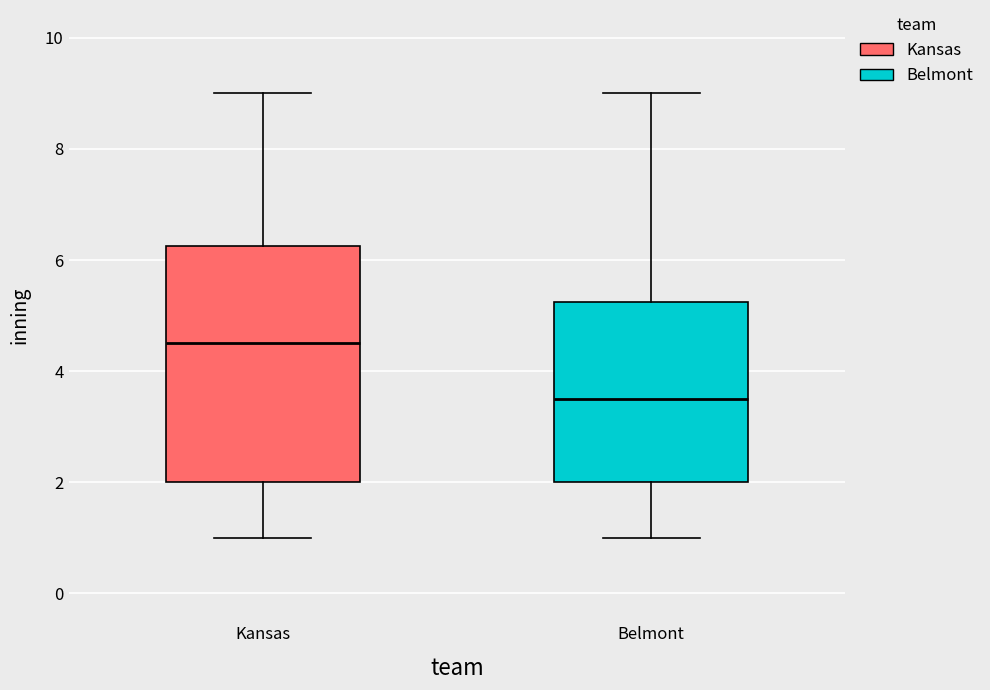

Reading left to right, transcribe this box plot: for each box, give where its median line is, the range the box spans, and where its two whiskers end, as read against the y-axis. The values are not printed on the chart, so give them approximately, as read against the axis.

Kansas: median 4.6, box 2.0 to 6.2, whiskers 1.0 to 9.0
Belmont: median 3.6, box 2.0 to 5.2, whiskers 1.0 to 9.0